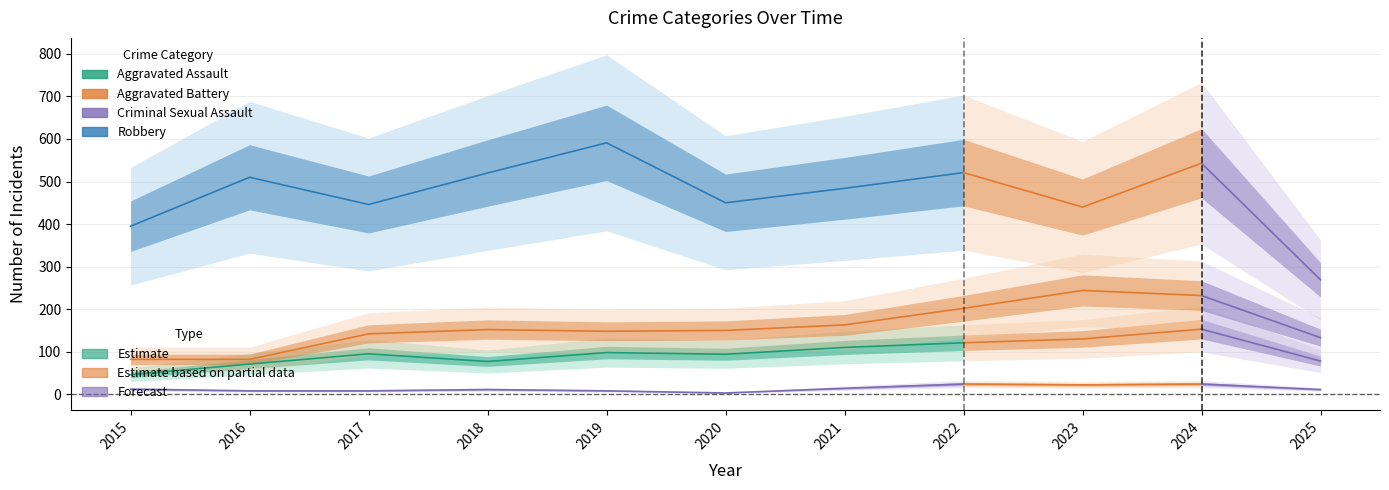

True or false: Robbery has a value of 824 at 2021.

False